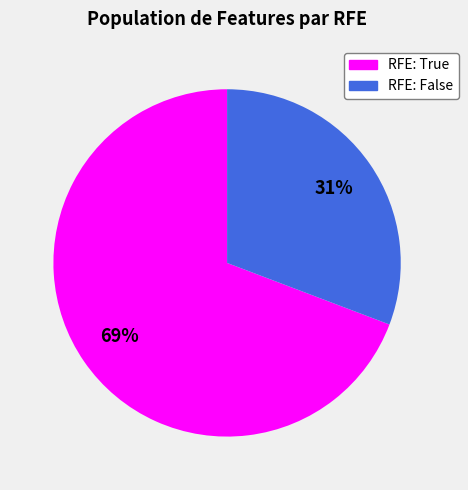

Is there any slice that represents more than half of the pie?

Yes